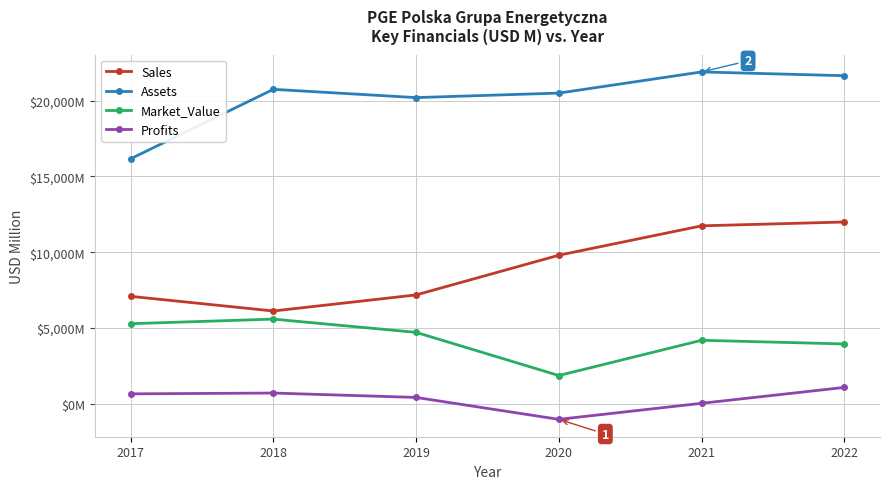

True or false: Assets has a value of 29089.0 at 2017.

False